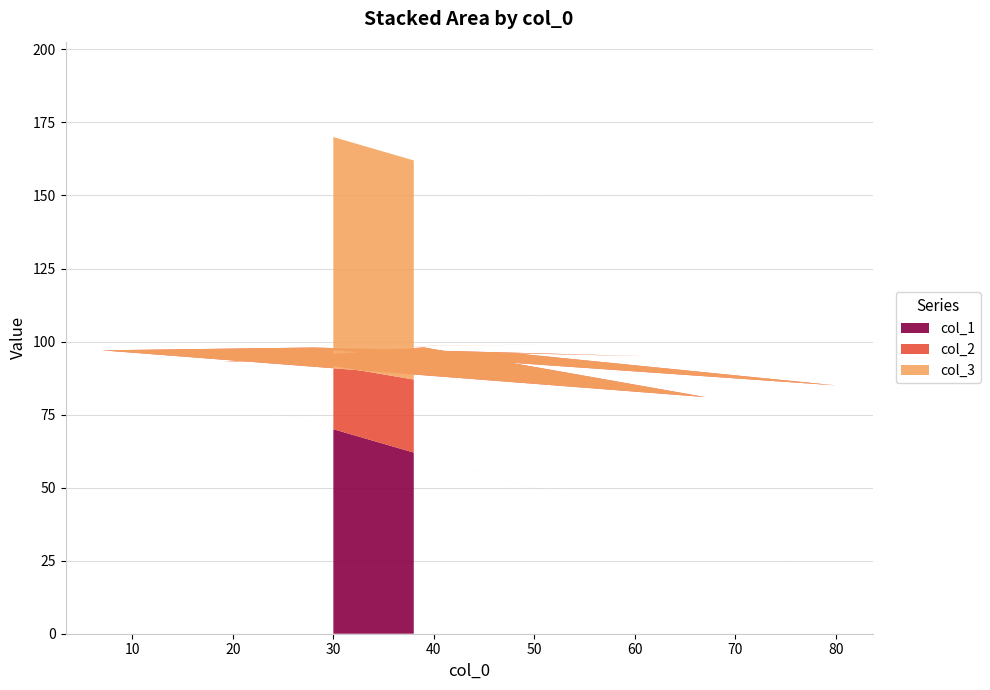

Reading left to right, transcribe all the data shown in this chart.

col_1: 38=62	26=74	19=81	39=61	67=33	7=93	51=49	28=72	61=39	48=52	80=20	30=70
col_2: 38=25	26=20	19=12	39=37	67=48	7=4	51=50	28=26	61=56	48=44	80=65	30=27
col_3: 38=75	26=80	19=88	39=63	67=52	7=96	51=50	28=74	61=44	48=56	80=35	30=73